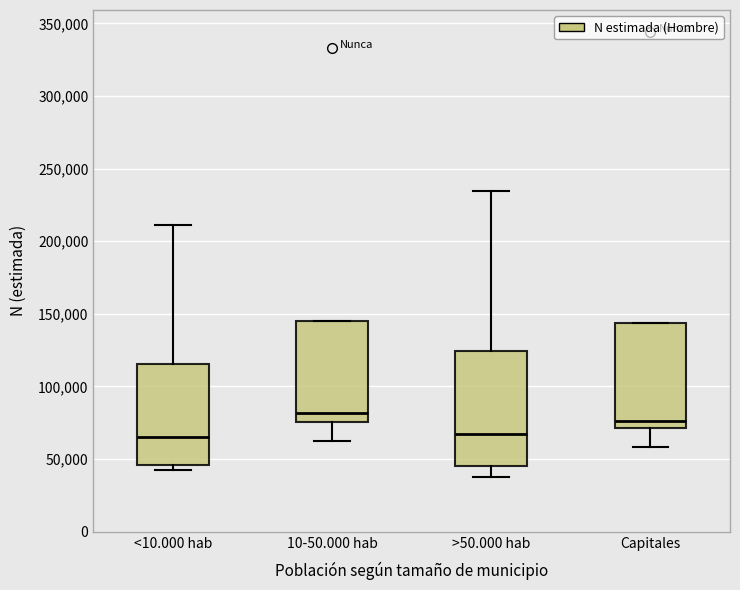

Which box has the highest median line?

10-50.000 hab